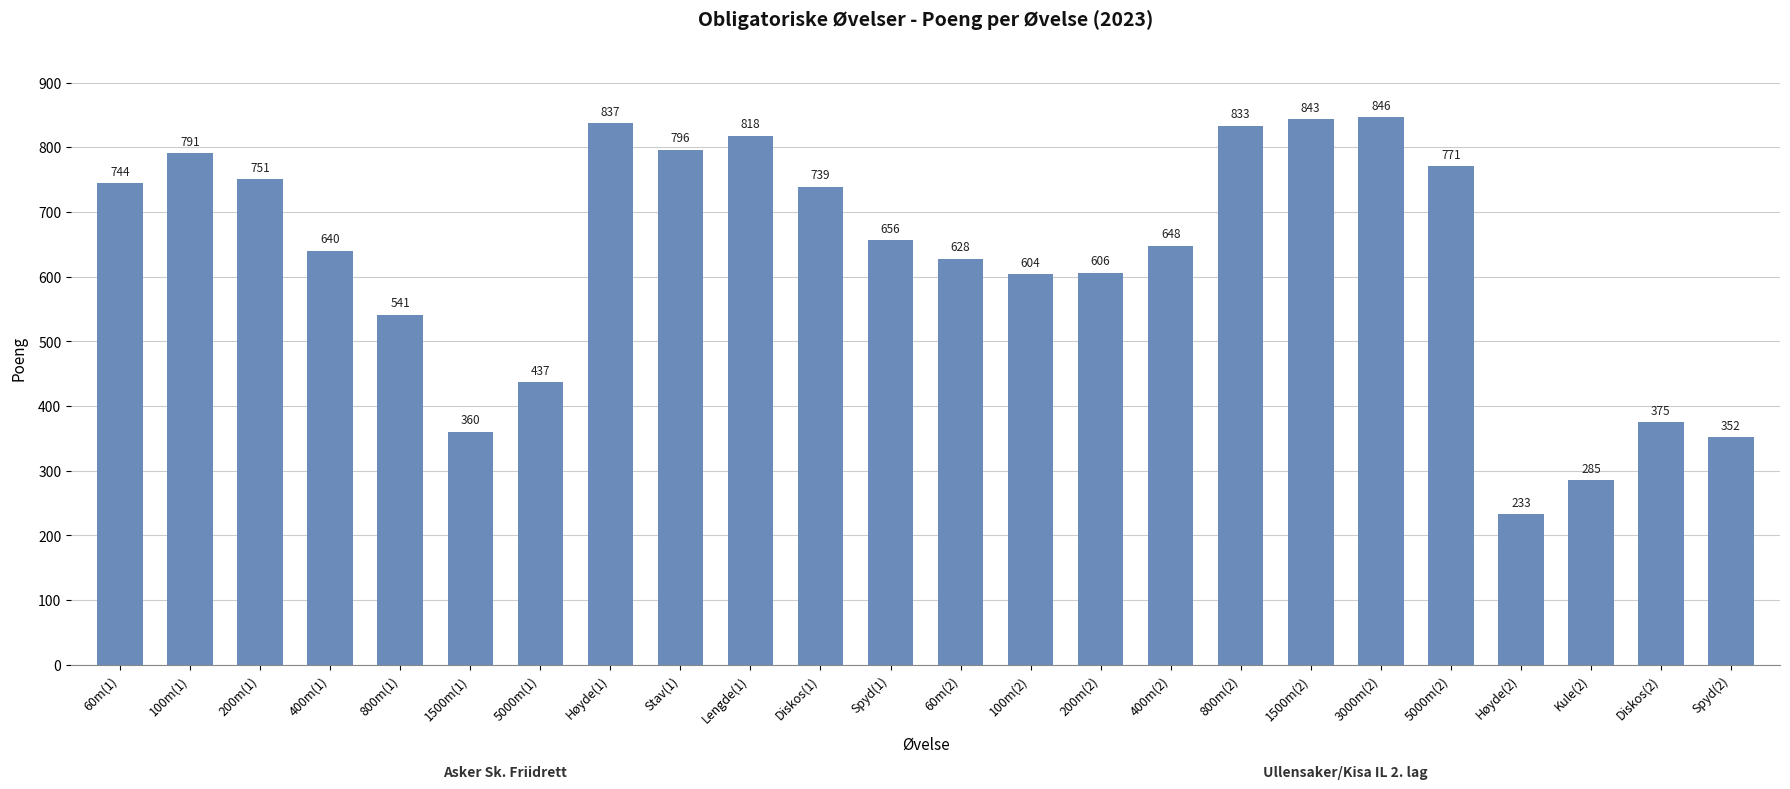

List the labels in order of value, smallest first.

Høyde(2), Kule(2), Spyd(2), 1500m(1), Diskos(2), 5000m(1), 800m(1), 100m(2), 200m(2), 60m(2), 400m(1), 400m(2), Spyd(1), Diskos(1), 60m(1), 200m(1), 5000m(2), 100m(1), Stav(1), Lengde(1), 800m(2), Høyde(1), 1500m(2), 3000m(2)